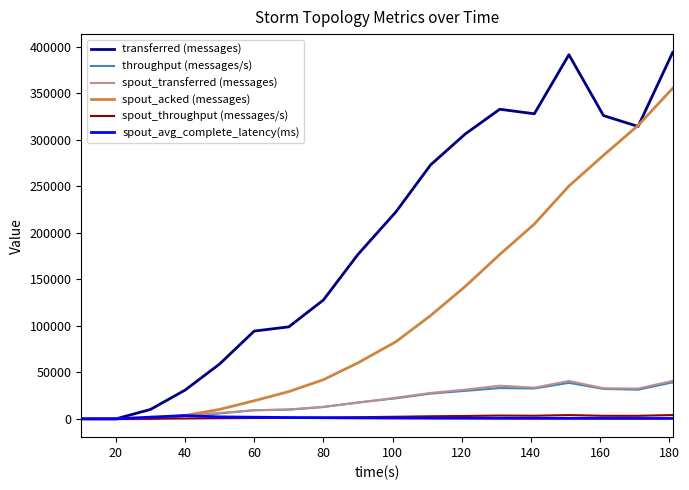

What is the difference between the second highest and minimum values in the transferred (messages) series?

391480.0